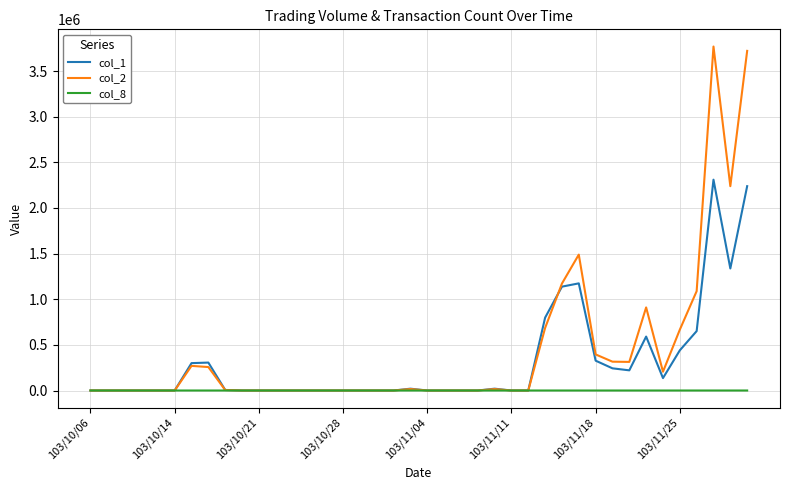

What is the difference between the maximum and minimum values in the col_2 series?

3769040